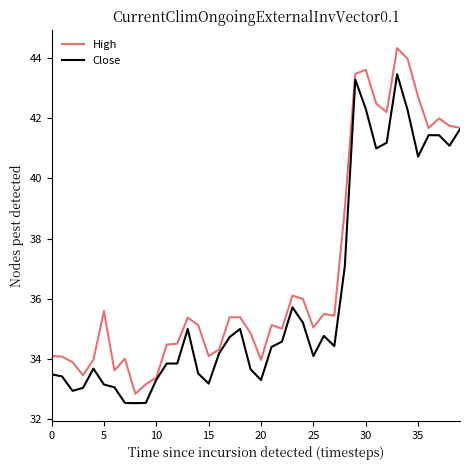

What is the greatest value displayed?

44.3